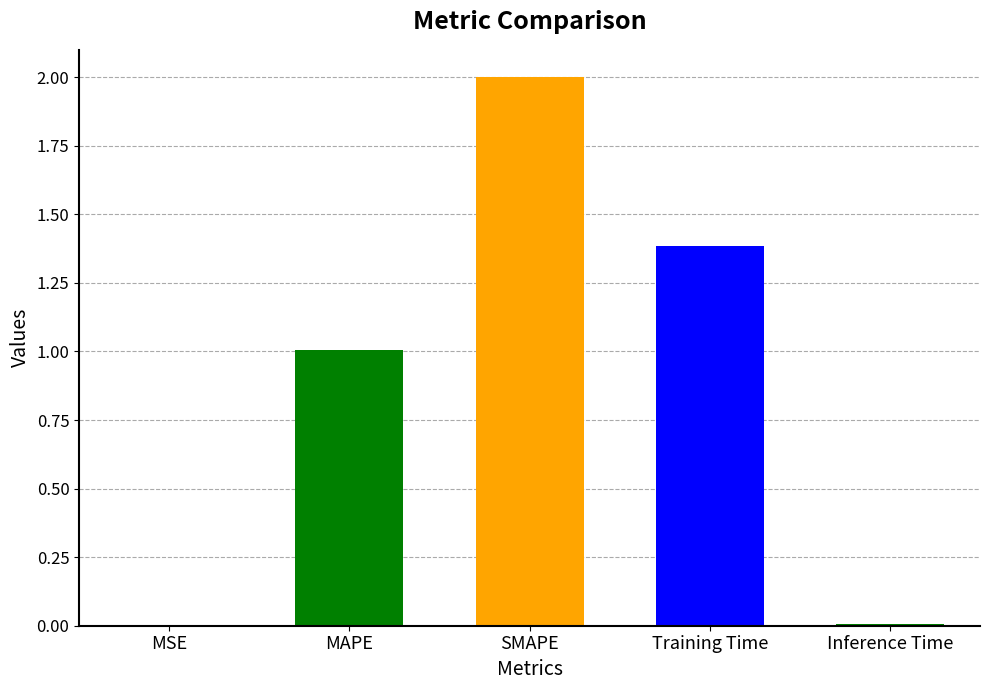

Which category has the highest value across all series?

SMAPE